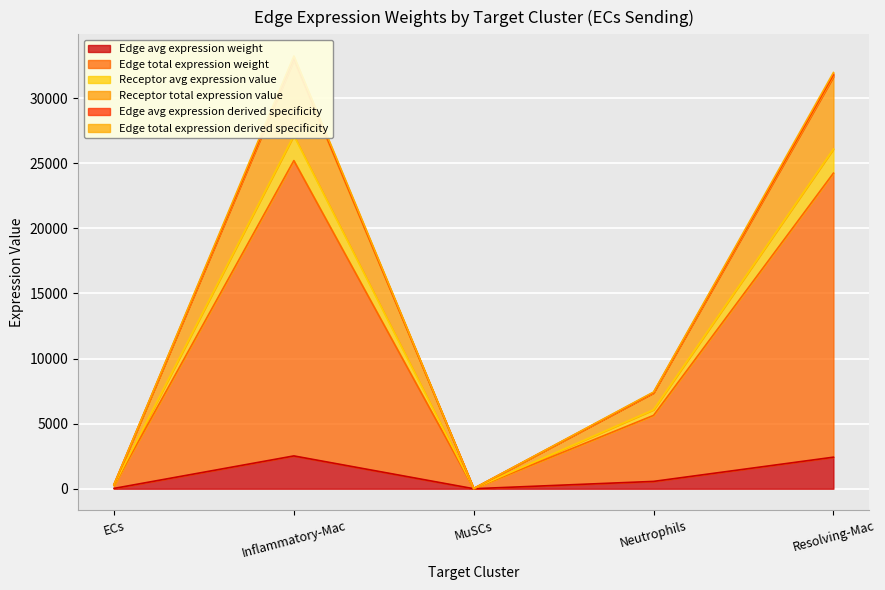

What is the value of the Edge total expression derived specificity point at the 3rd from the left?

1.4